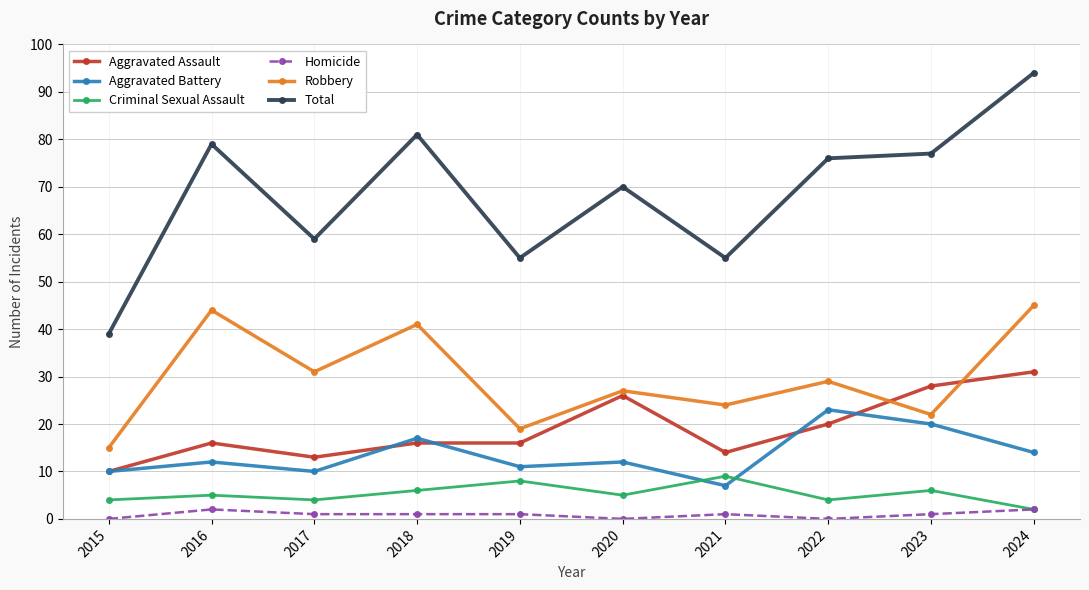

True or false: Aggravated Assault has more than 0 interior local peaks.

True